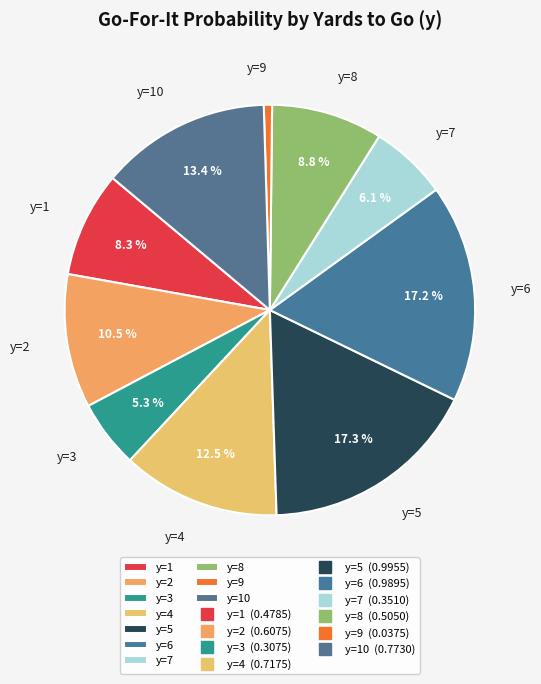

True or false: y=9 accounts for 11% of the total.

False